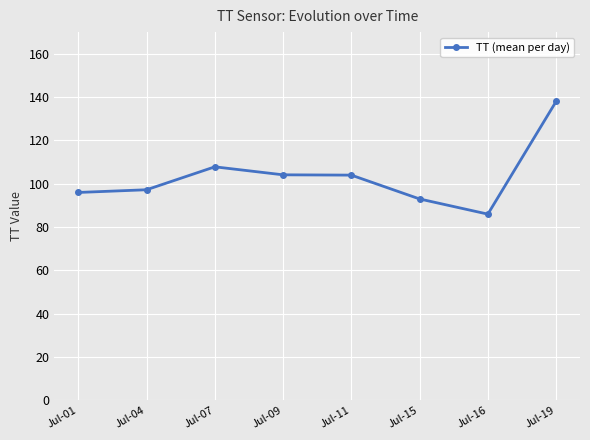

What is the value of the 7th point from the left?

86.0